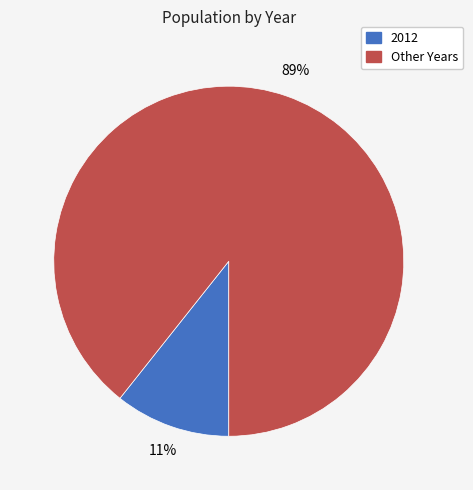

Is the sum of 2012 and Other Years greater than half?

Yes